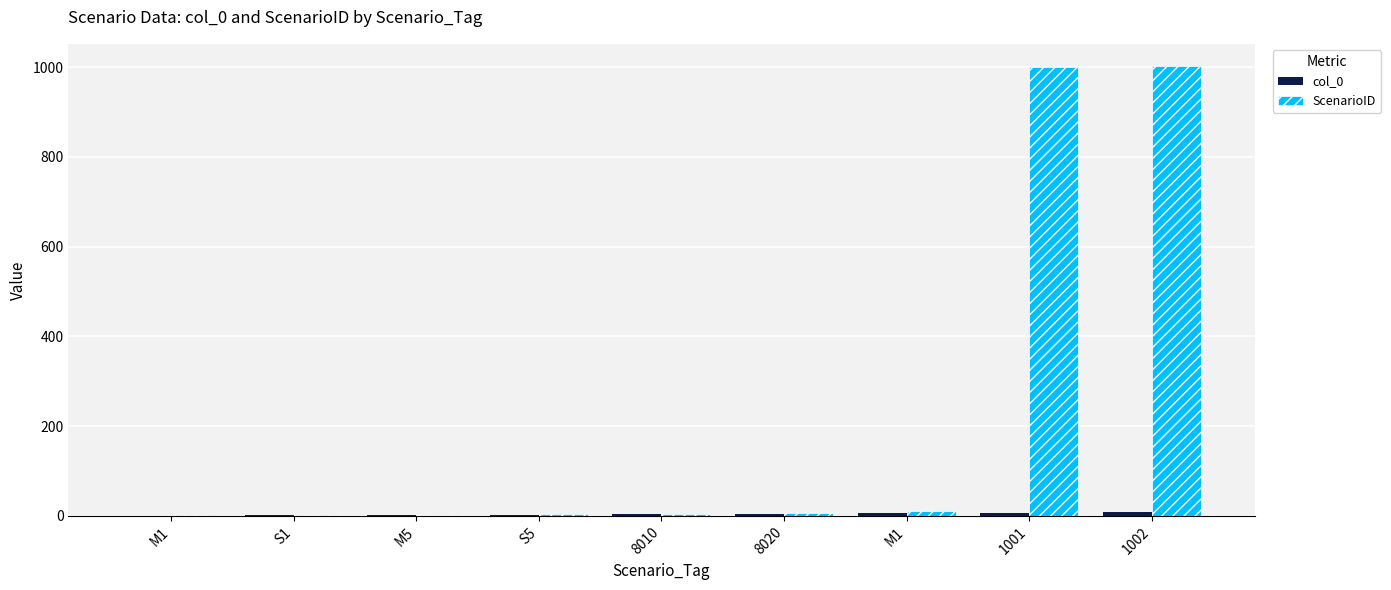

What is the maximum value shown in the chart?

1002